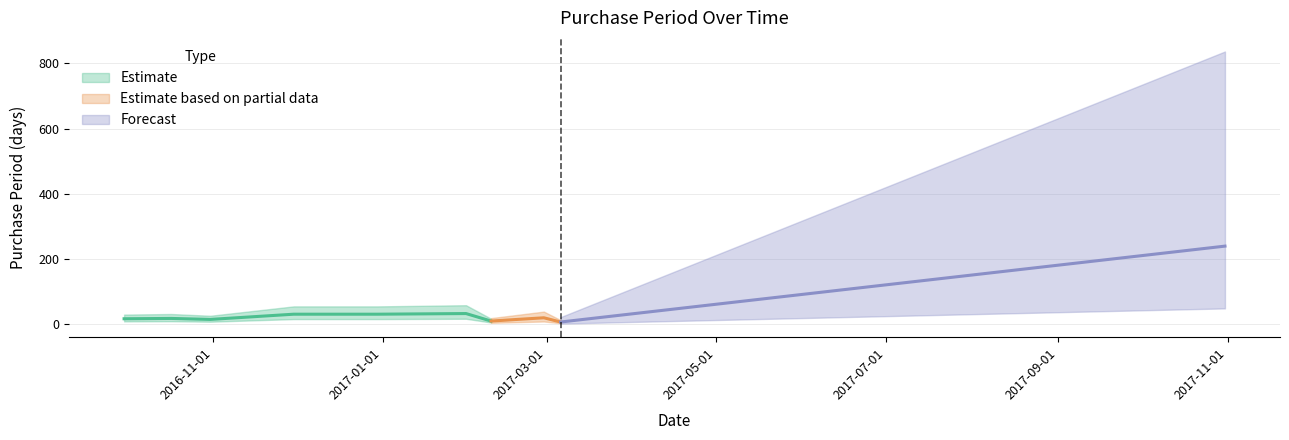

Rank the categories by value from lowest to highest.

2017-03-06, 2017-02-09, 2016-10-31, 2016-09-30, 2016-10-17, 2017-02-28, 2016-11-30, 2016-12-30, 2017-01-31, 2017-10-31